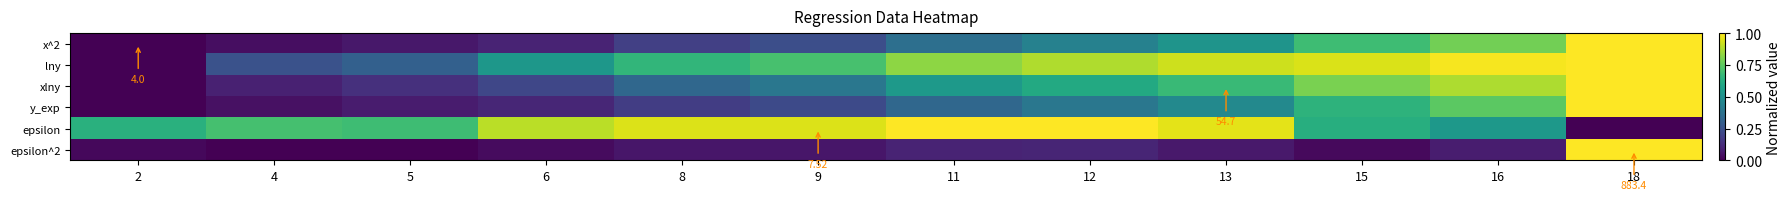

What is the greatest value displayed?

1.0